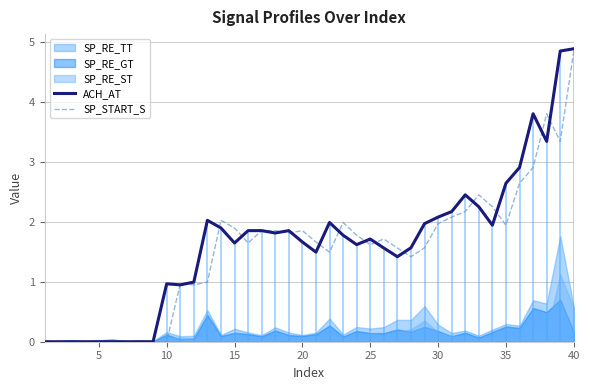

True or false: ACH_AT has a value of 1.7 at 25.

True